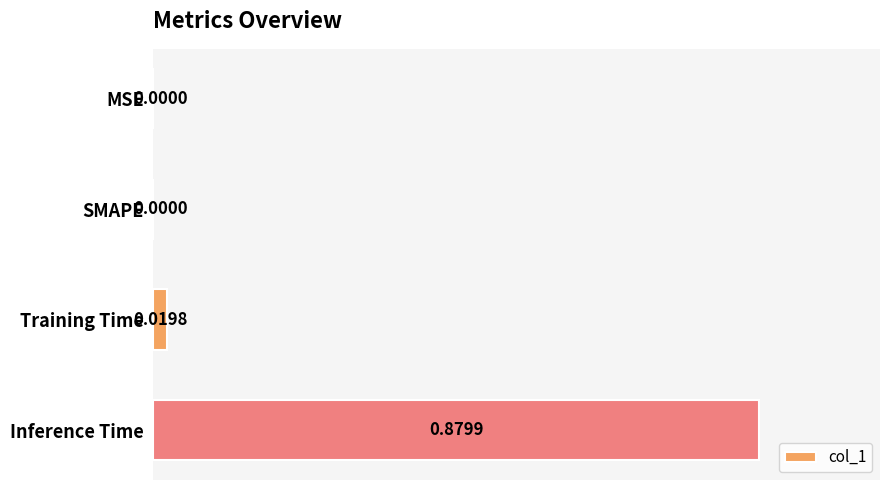

How many values are above zero?

2